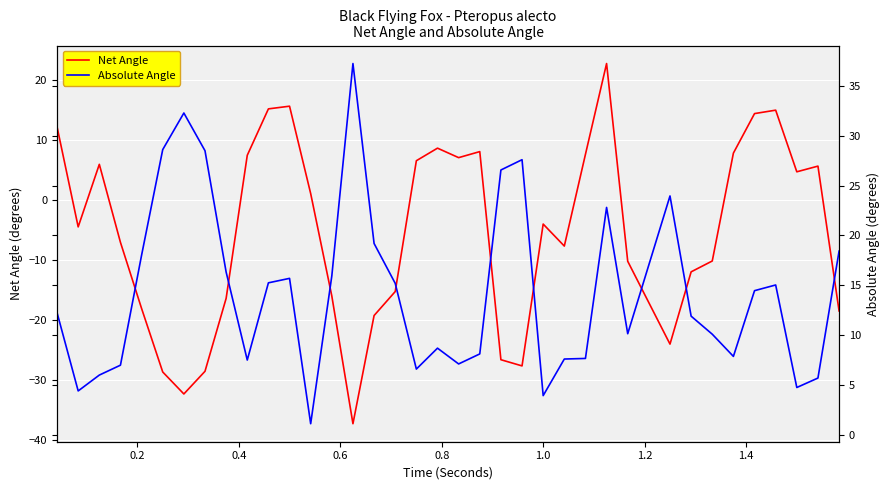

What is the lowest value of the Net Angle series?

-37.2